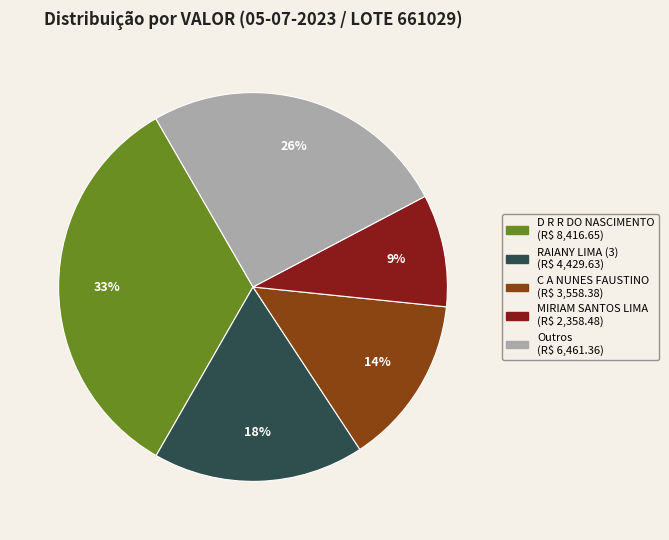

To the nearest percent, what is the difference between the largest and smallest slice percentages?

24%